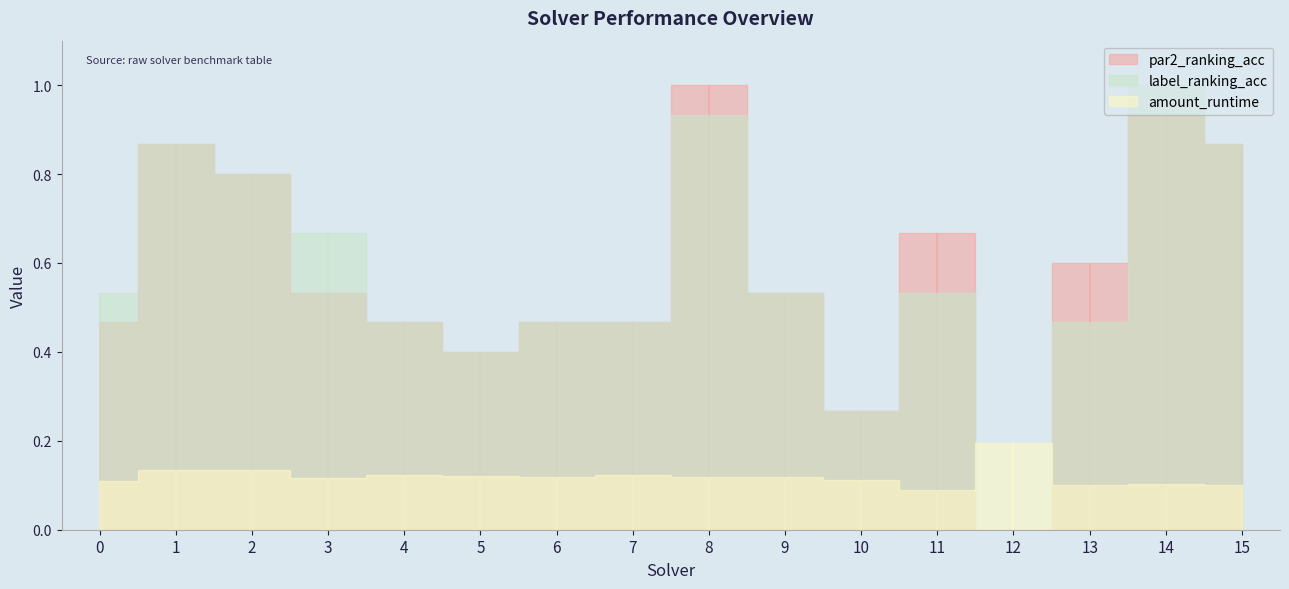

How many categories are shown in the chart?

16